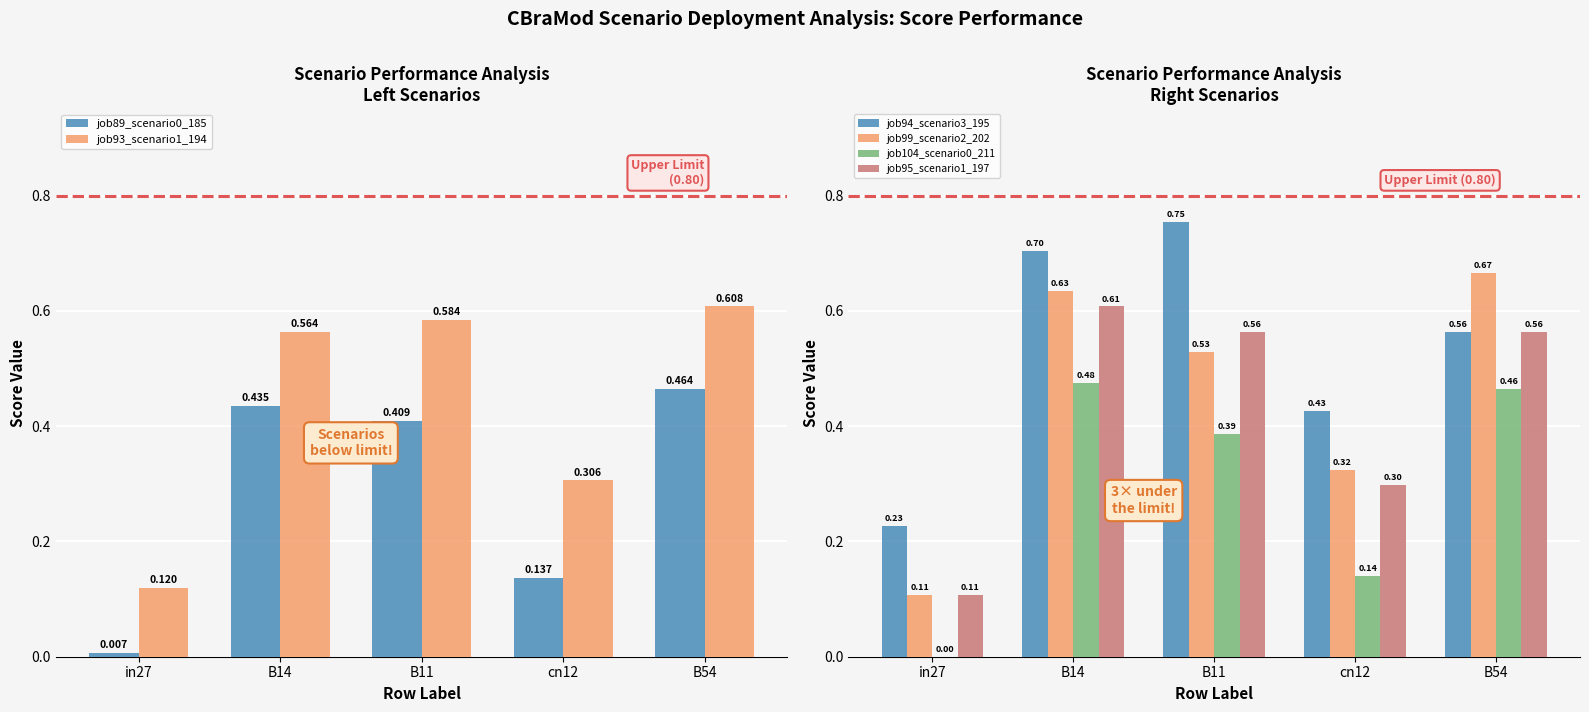

Read the job99_scenario2_202 value at B54.

0.7